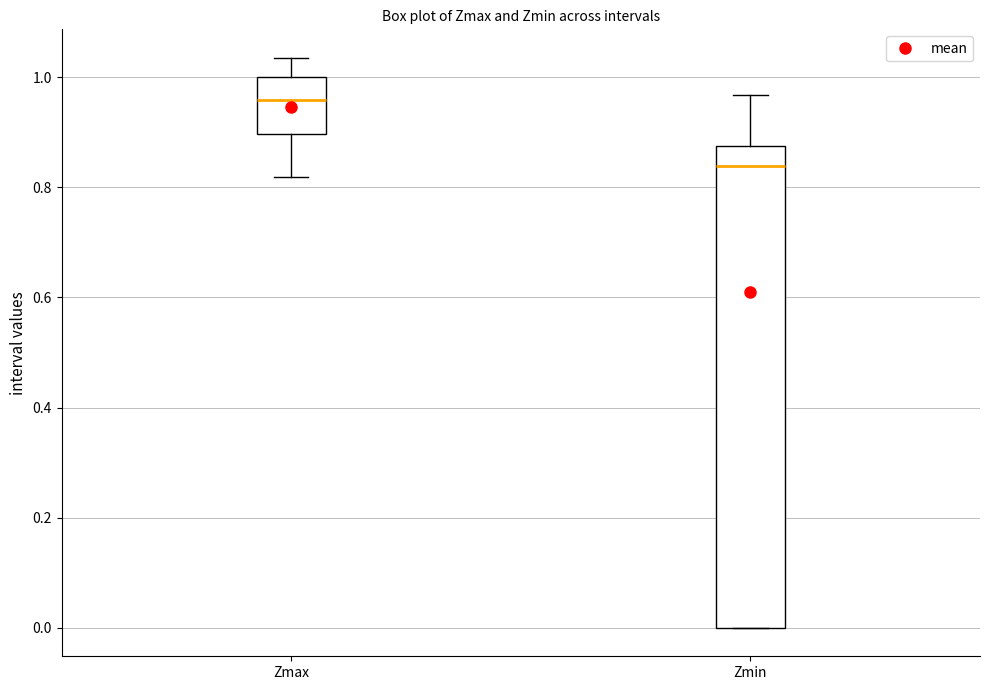

Comparing the boxes themselves (not the whiskers), which one is the tallest?

Zmin